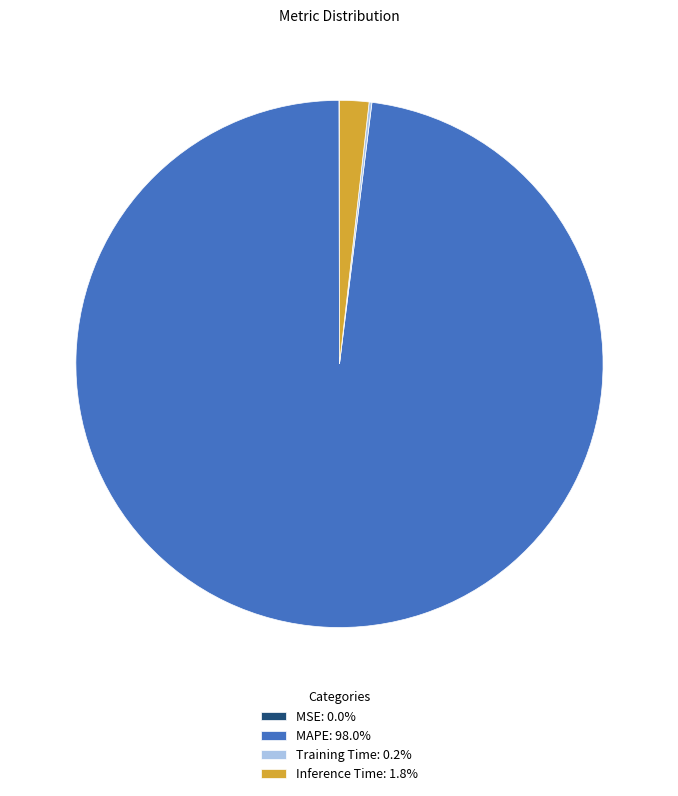

Is there a majority slice in this chart?

Yes